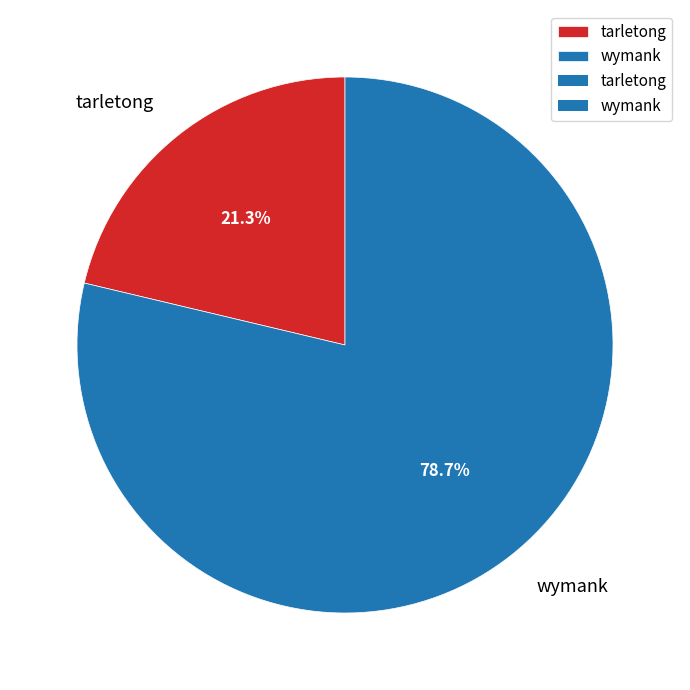

Rank the categories by value from lowest to highest.

tarletong, wymank